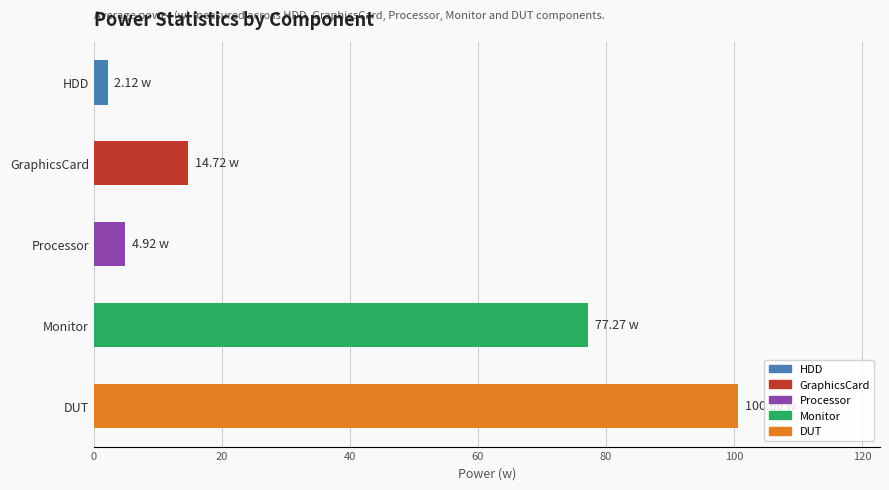

What is the maximum value shown in the chart?

100.7